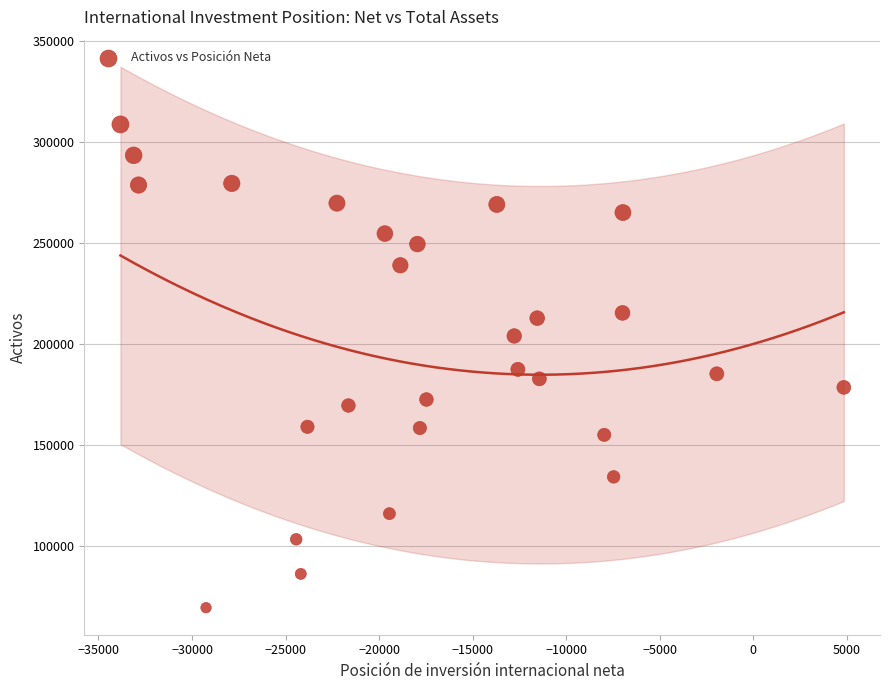

What is the range of X values (max minus min)?

38663